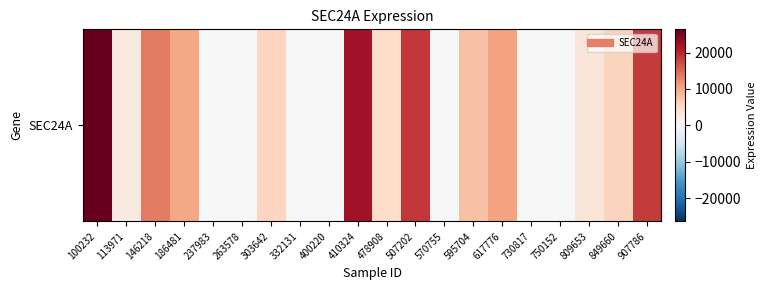

List the labels in order of value, smallest first.

237983, 263578, 332131, 400220, 570755, 730817, 750152, 113971, 809653, 478908, 303642, 849660, 595704, 186481, 617776, 146218, 907786, 507202, 410324, 100232